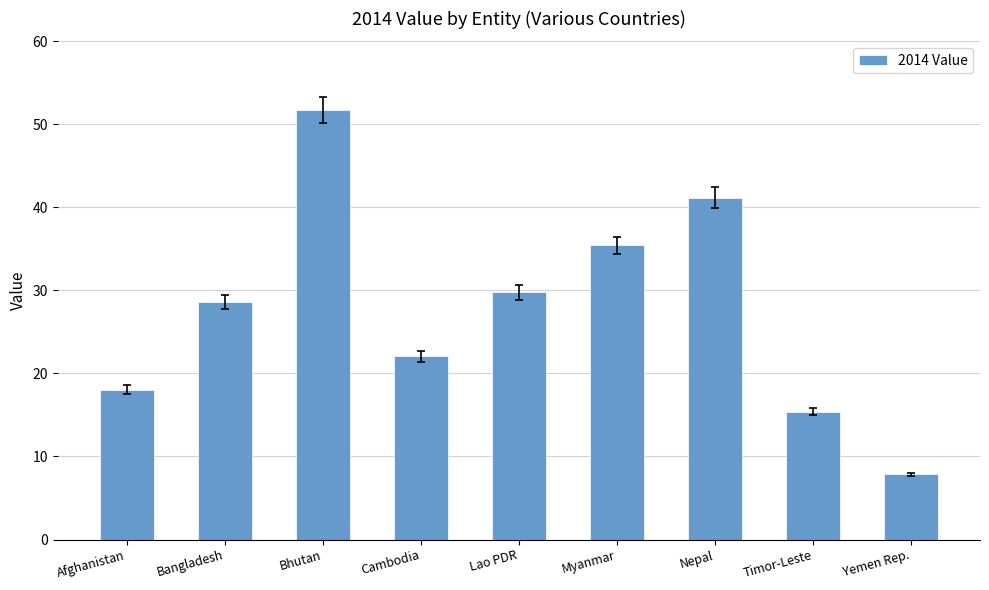

What is the average value?

27.8